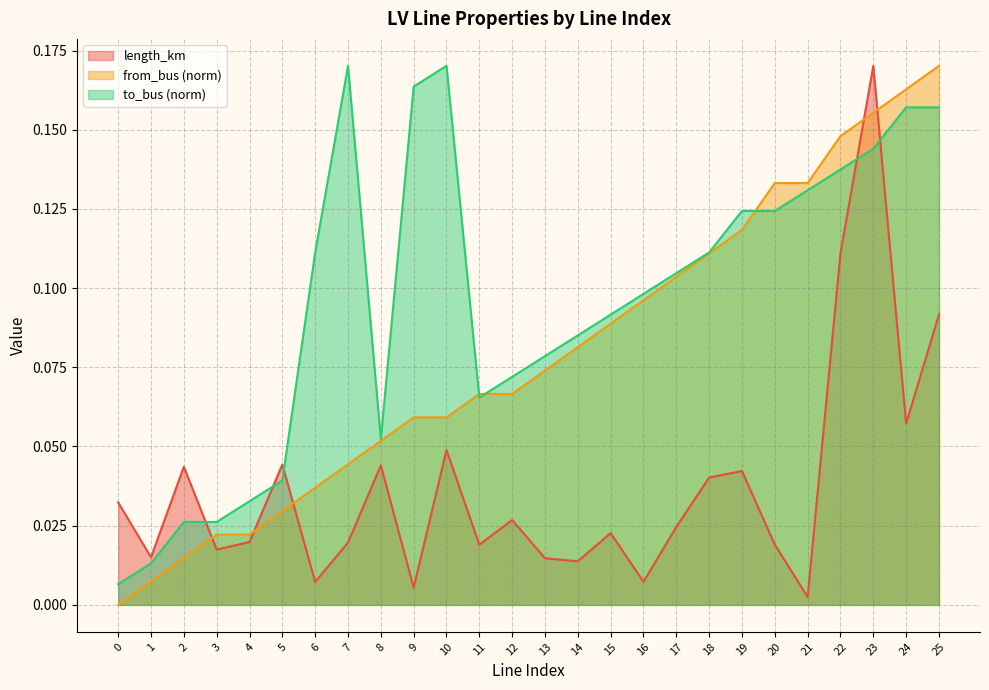

What is the maximum value shown in the chart?

0.2